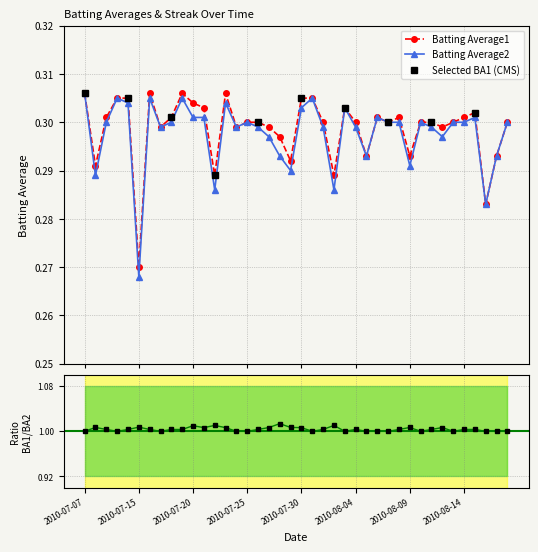

At which category does Batting Average2 reach its first local valley?

2010-07-08